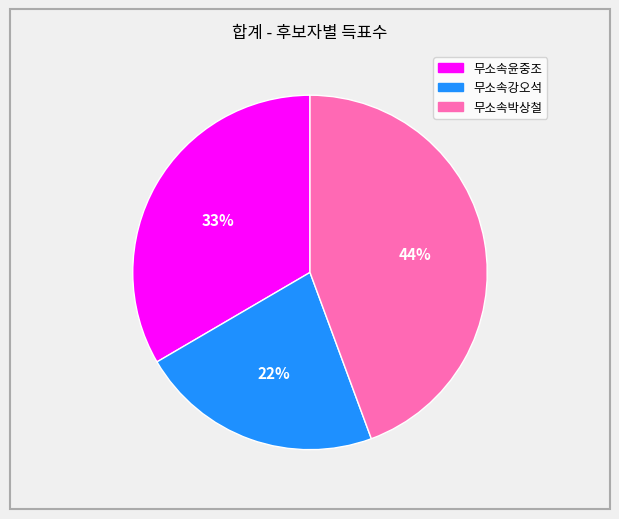

True or false: 무소속강오석 accounts for 32% of the total.

False